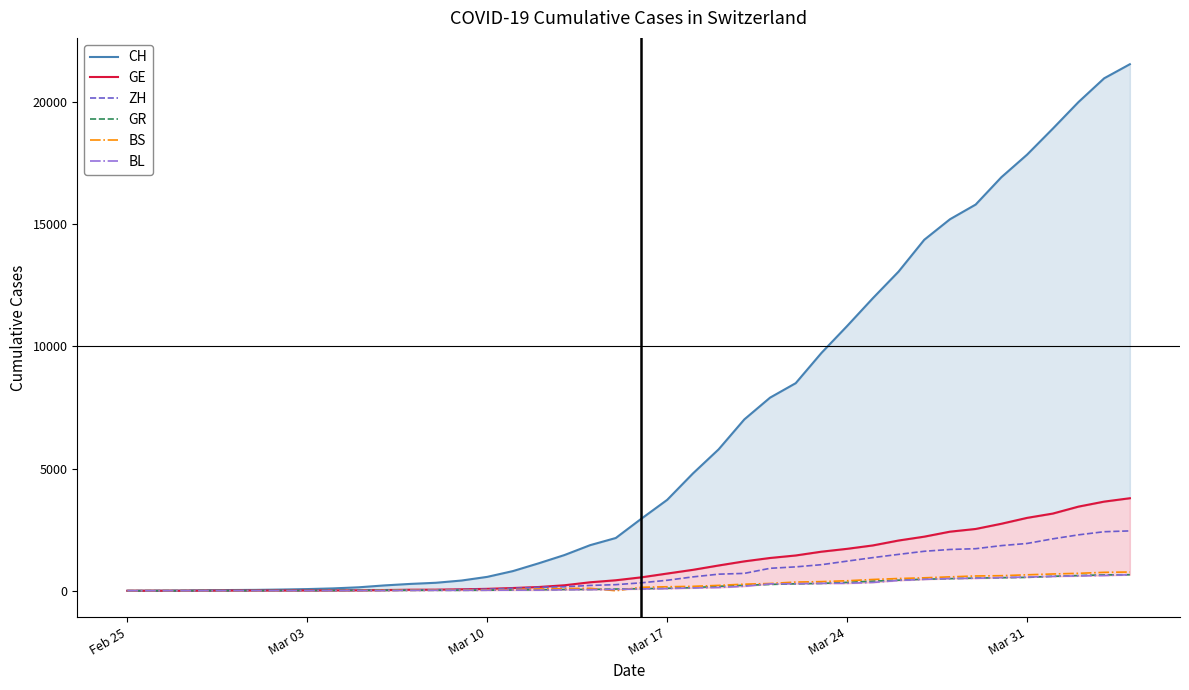

What is the difference between the maximum and minimum values in the CH series?

21554